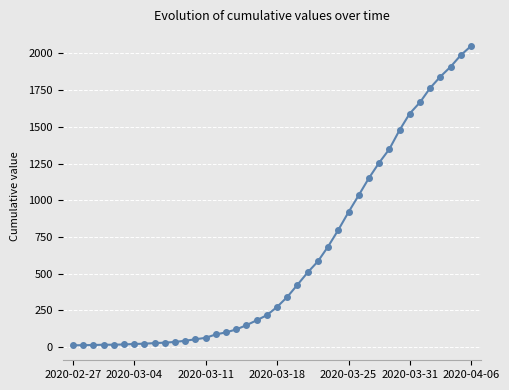

What is the maximum value shown in the chart?

2049